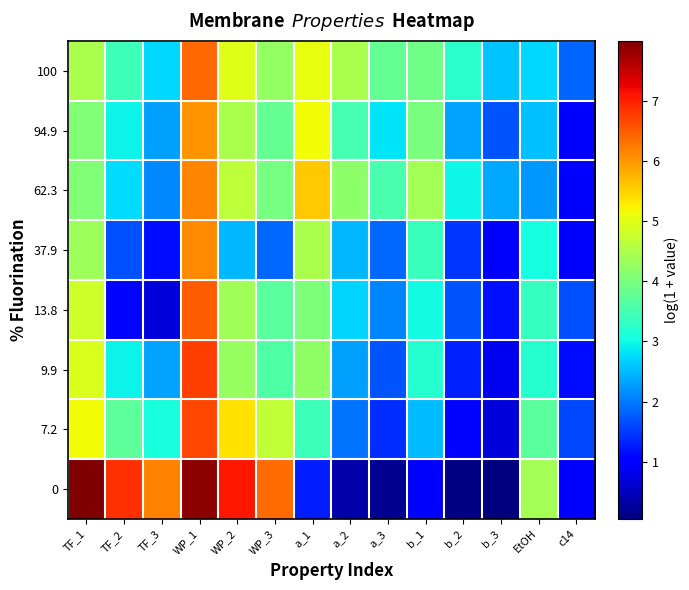

At which category does the chart reach its minimum across all series?

b_3